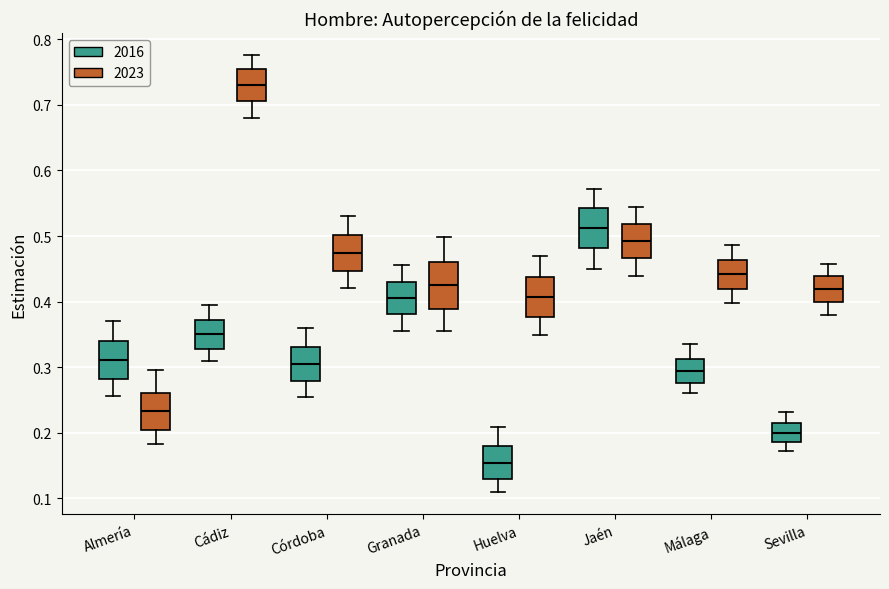

Reading left to right, transcribe this box plot: for each box, give where its median line is, the range the box spans, and where its two whiskers end, as read against the y-axis. The values are not printed on the chart, so give them approximately, as read against the axis.

Almería (2016): median 0.31, box 0.28 to 0.34, whiskers 0.26 to 0.37
Almería (2023): median 0.23, box 0.20 to 0.26, whiskers 0.18 to 0.30
Cádiz (2016): median 0.35, box 0.33 to 0.37, whiskers 0.31 to 0.39
Cádiz (2023): median 0.73, box 0.71 to 0.75, whiskers 0.68 to 0.78
Córdoba (2016): median 0.31, box 0.28 to 0.33, whiskers 0.26 to 0.36
Córdoba (2023): median 0.47, box 0.45 to 0.50, whiskers 0.42 to 0.53
Granada (2016): median 0.41, box 0.38 to 0.43, whiskers 0.36 to 0.46
Granada (2023): median 0.42, box 0.39 to 0.46, whiskers 0.36 to 0.50
Huelva (2016): median 0.15, box 0.13 to 0.18, whiskers 0.11 to 0.21
Huelva (2023): median 0.41, box 0.38 to 0.44, whiskers 0.35 to 0.47
Jaén (2016): median 0.51, box 0.48 to 0.54, whiskers 0.45 to 0.57
Jaén (2023): median 0.49, box 0.47 to 0.52, whiskers 0.44 to 0.54
Málaga (2016): median 0.29, box 0.28 to 0.31, whiskers 0.26 to 0.34
Málaga (2023): median 0.44, box 0.42 to 0.46, whiskers 0.40 to 0.49
Sevilla (2016): median 0.20, box 0.19 to 0.21, whiskers 0.17 to 0.23
Sevilla (2023): median 0.42, box 0.40 to 0.44, whiskers 0.38 to 0.46